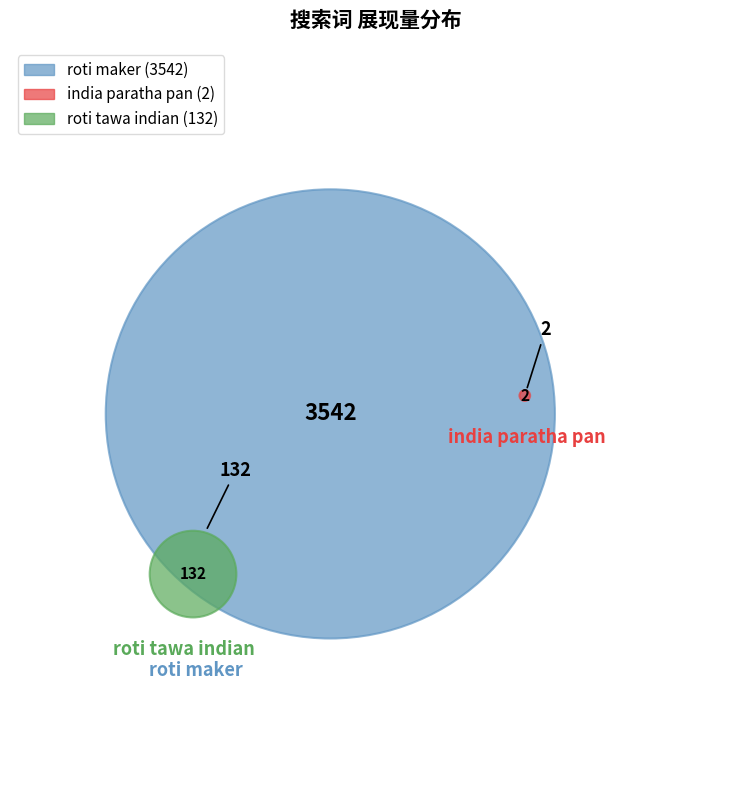

What percentage is the roti maker slice, to the nearest percent?

96%